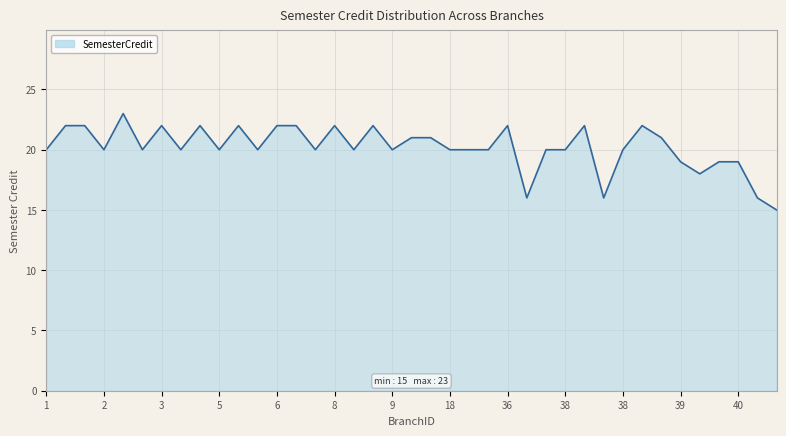

What is the difference between the maximum and minimum values?

8